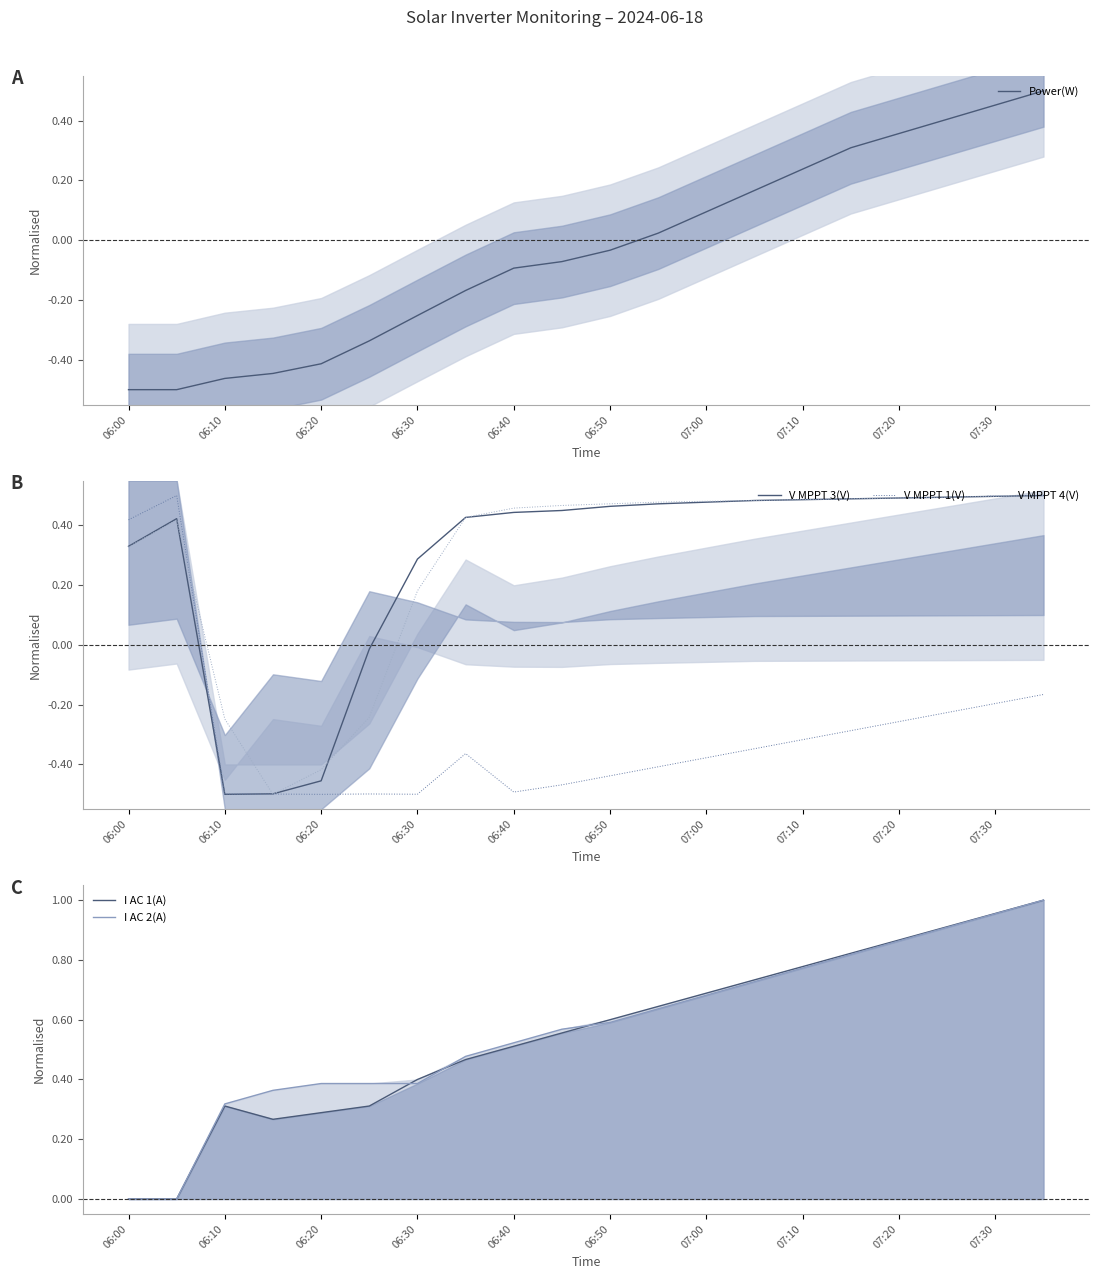

Is the value of V MPPT 4(V) at 06:40 greater than the value of V MPPT 1(V) at 06:10?

Yes